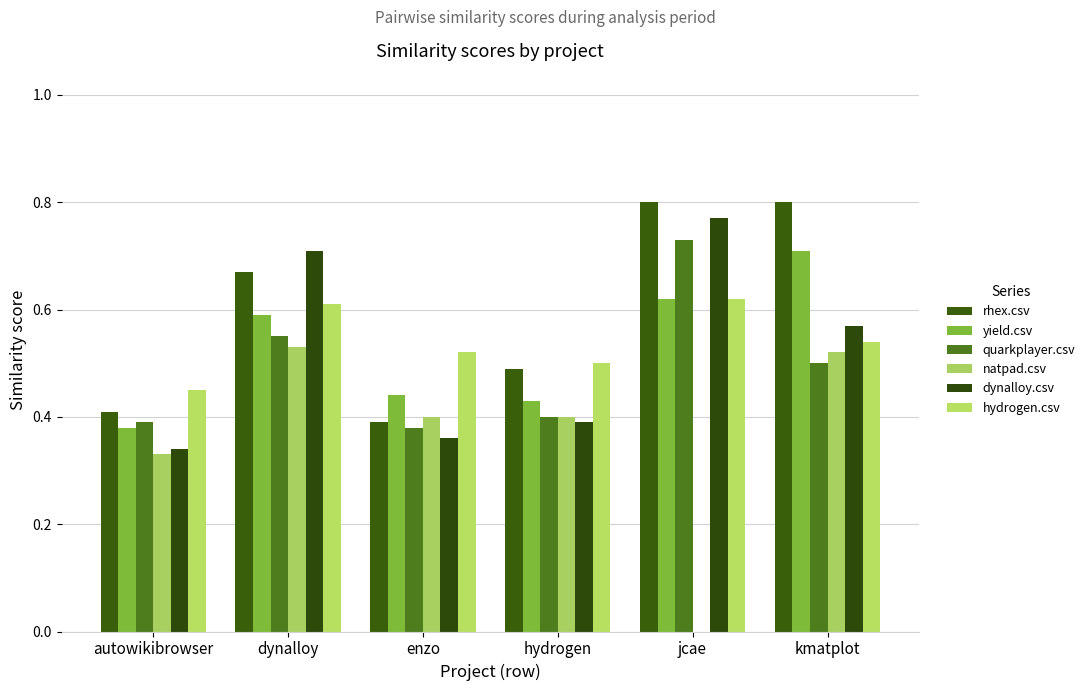

At which label is hydrogen.csv closest to 0?

autowikibrowser